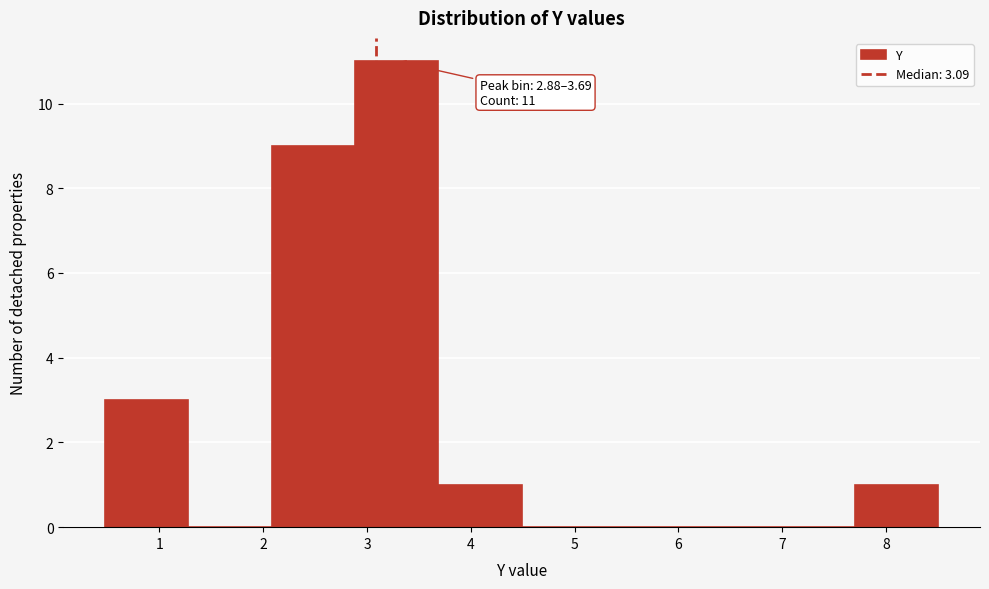

Which range on the x-axis has the tallest bar?

2.9 to 3.7